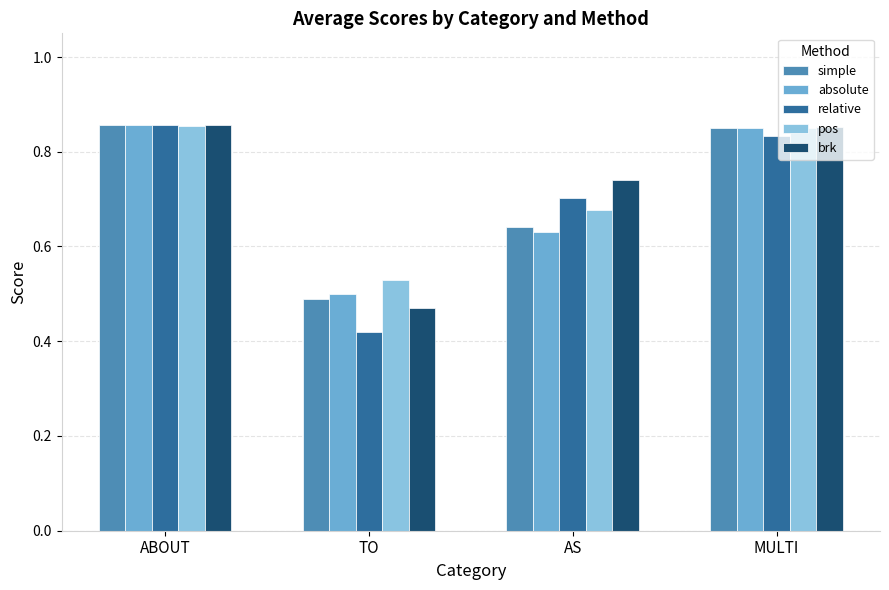

How many brk values are between 0 and 1?

4